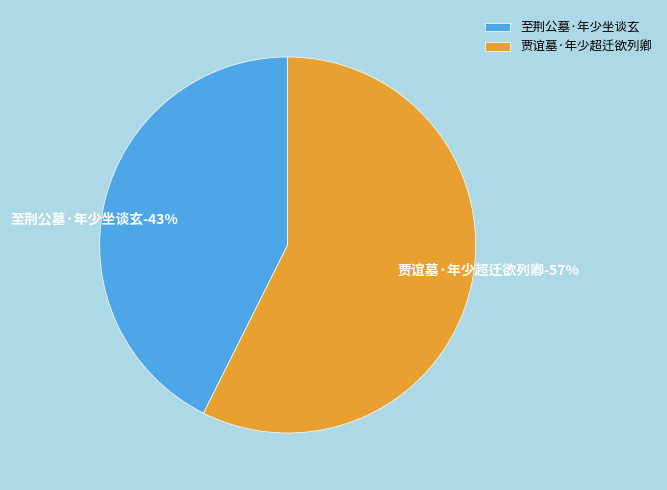

Rank the categories by value from highest to lowest.

贾谊墓·年少超迁欲列卿, 至荆公墓·年少坐谈玄